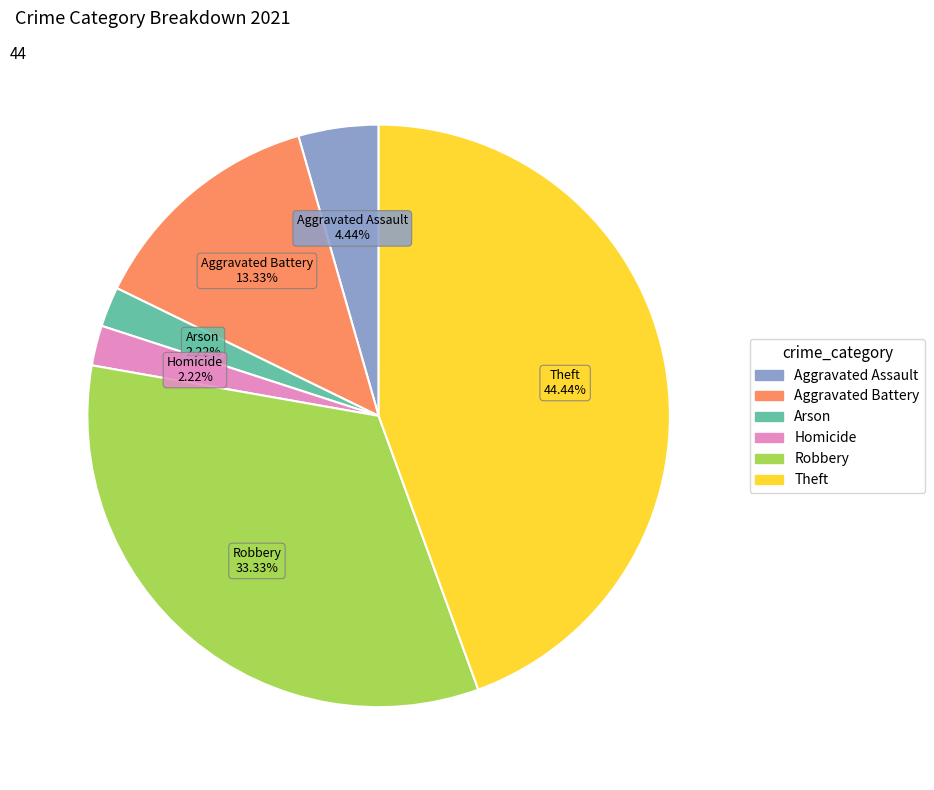

What percentage do Robbery and Aggravated Battery together represent?

46.7%